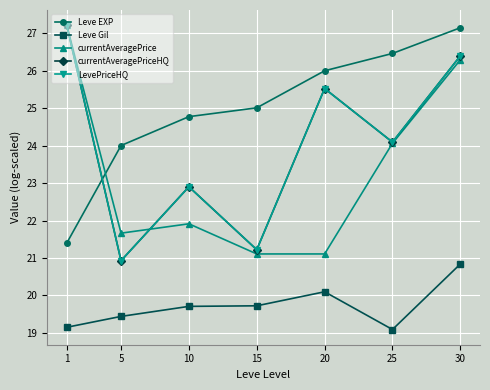

What is the sum of all Leve EXP values?

174.8